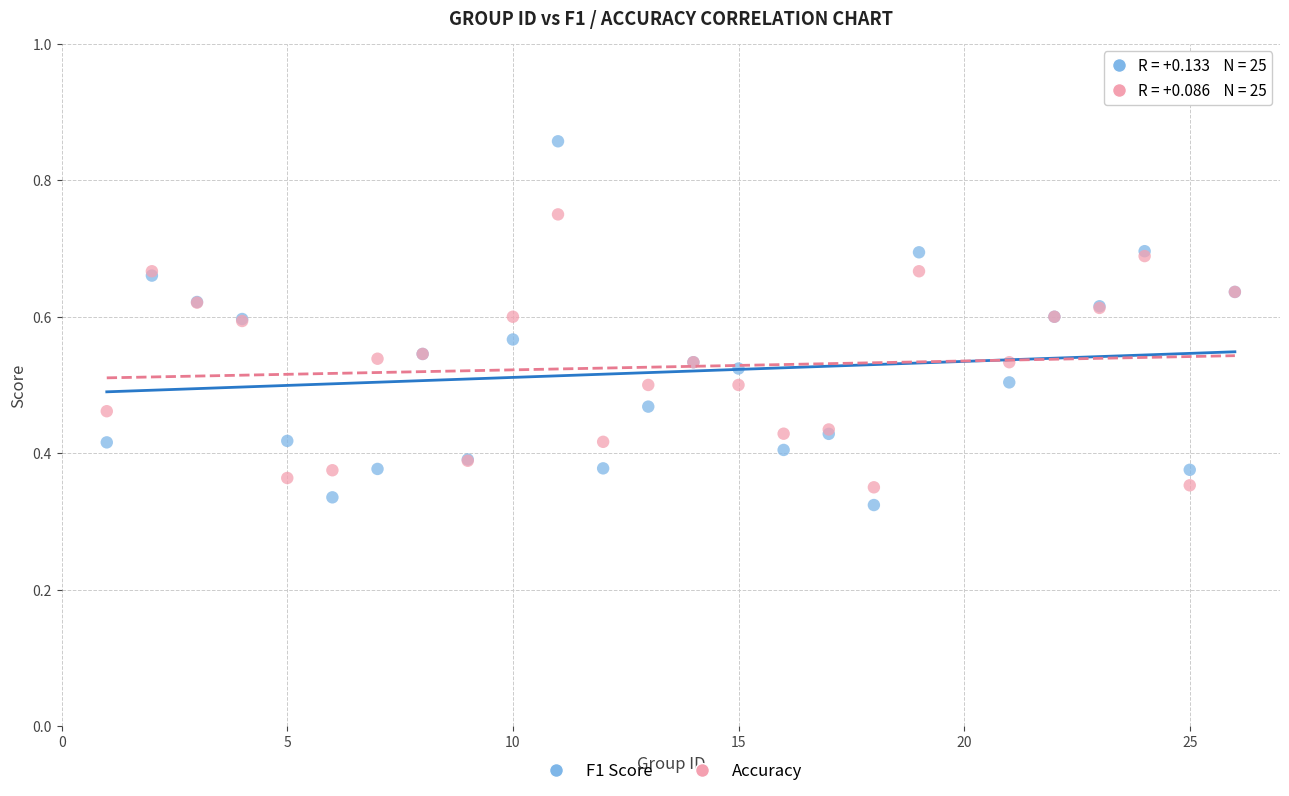

What is the X range (max minus min) for the scatter plot?

25.0